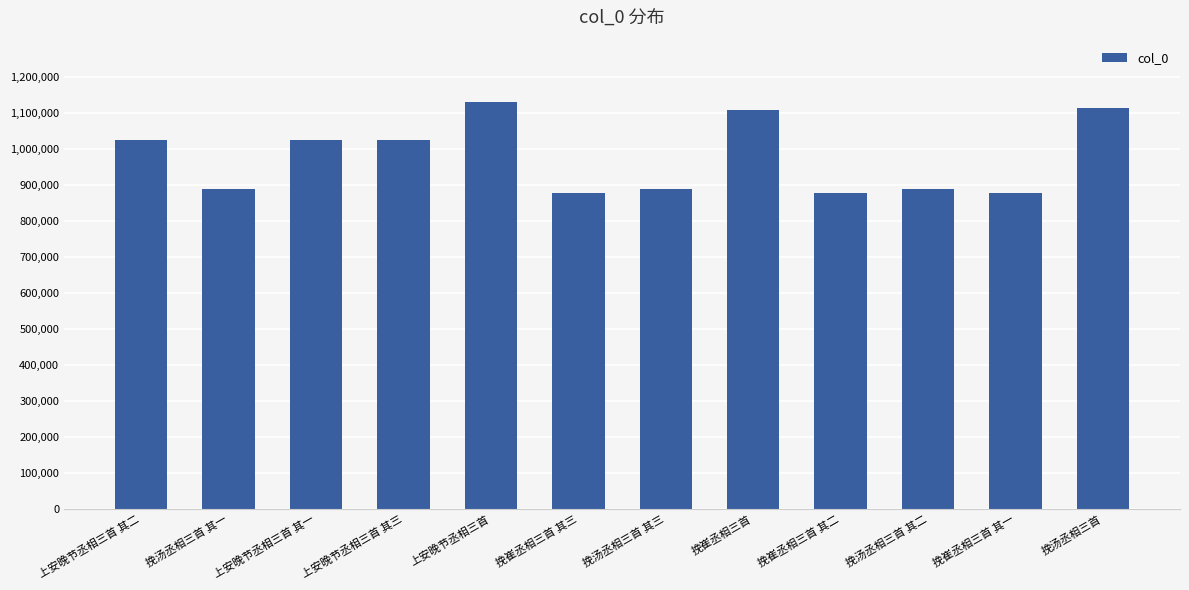

What is the change in value from 上安晚节丞相三首 其一 to 上安晚节丞相三首?

+106533